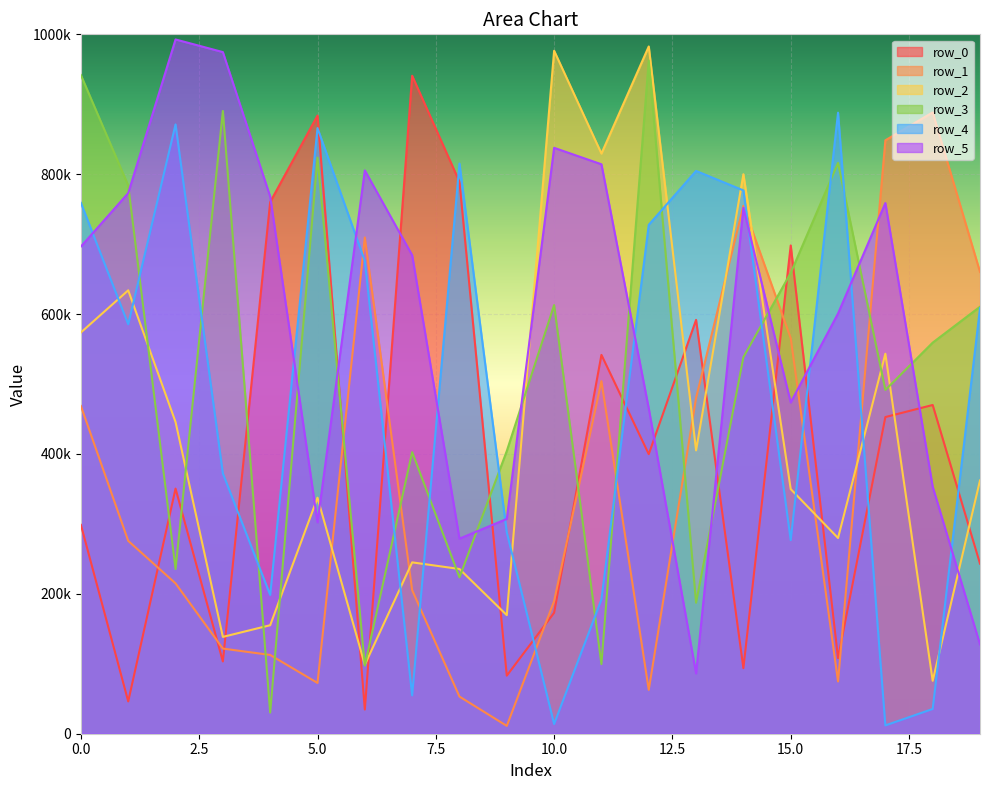

How many data points in row_4 are above 608322?

9